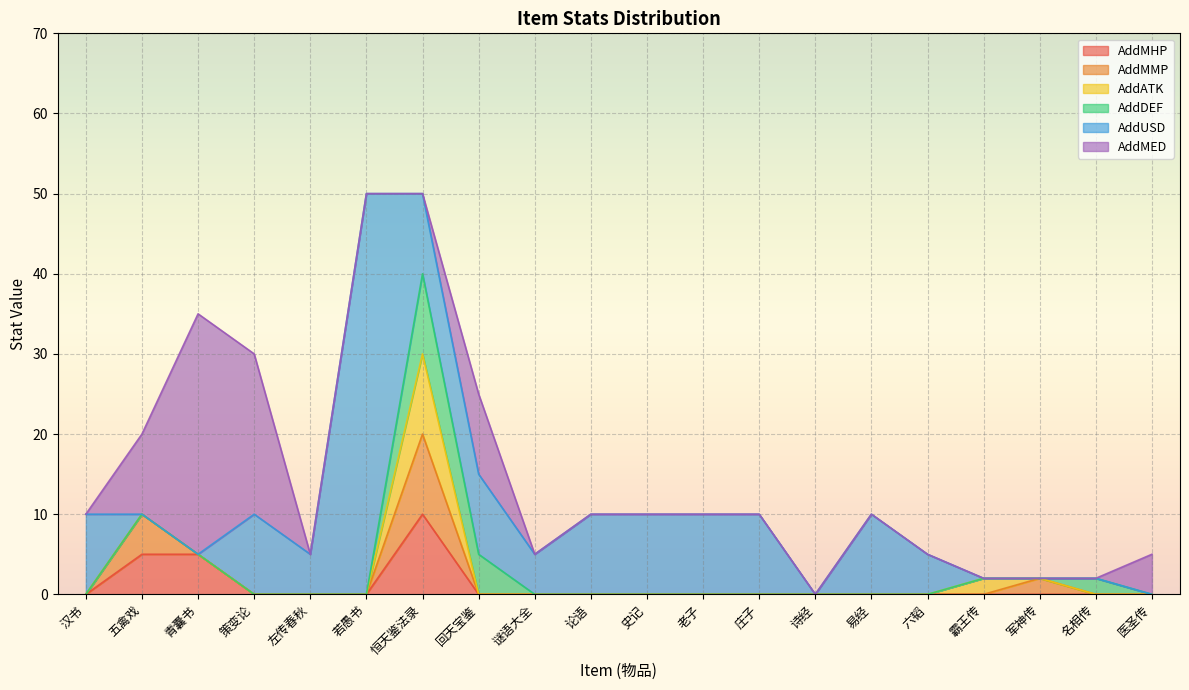

Reading left to right, what are all the values shown in this chart?

AddMHP: 0	5	5	0	0	0	10	0	0	0	0	0	0	0	0	0	0	0	0	0
AddMMP: 0	5	0	0	0	0	10	0	0	0	0	0	0	0	0	0	0	2	0	0
AddATK: 0	0	0	0	0	0	10	0	0	0	0	0	0	0	0	0	2	0	0	0
AddDEF: 0	0	0	0	0	0	10	5	0	0	0	0	0	0	0	0	0	0	2	0
AddUSD: 10	0	0	10	5	50	10	10	5	10	10	10	10	0	10	5	0	0	0	0
AddMED: 0	10	30	20	0	0	0	10	0	0	0	0	0	0	0	0	0	0	0	5